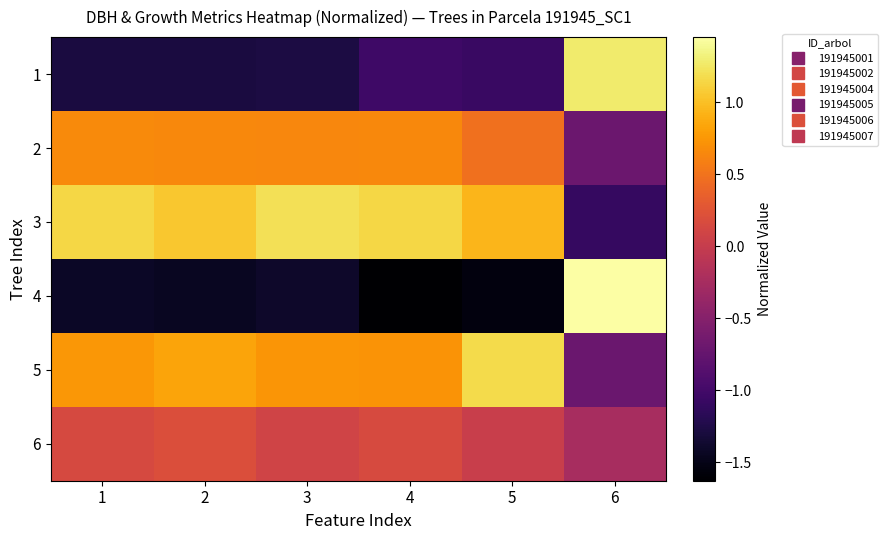

What is the minimum value shown in the chart?

-1.6